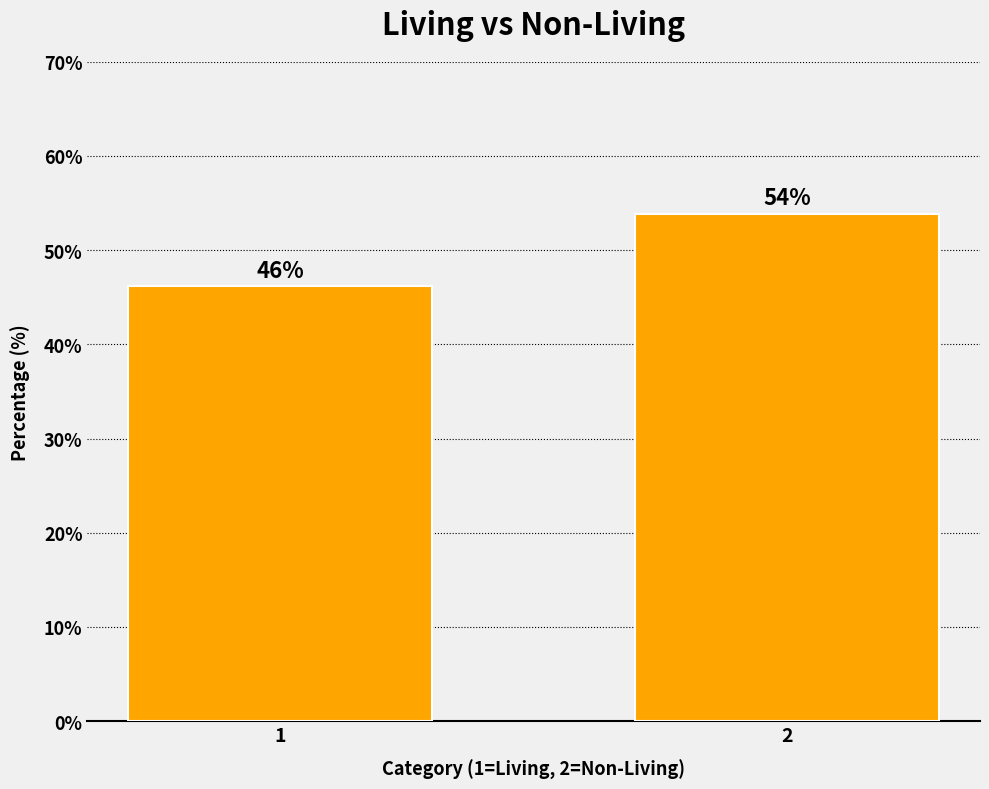

What is the ratio of the value at 2 to the value at 1?

1.2